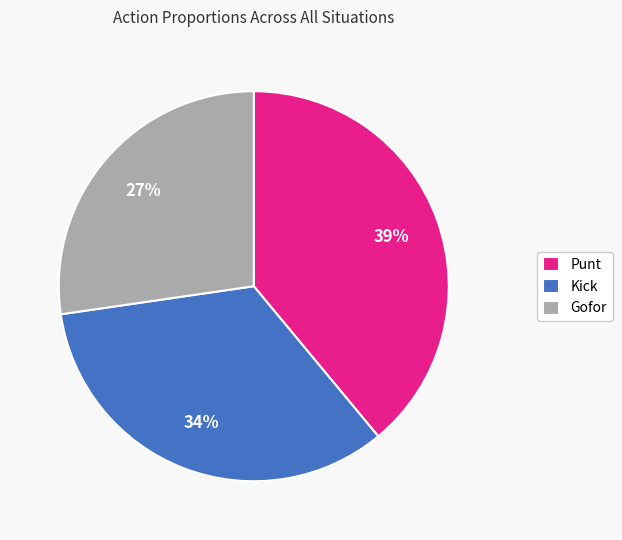

Rank the categories by value from highest to lowest.

Punt, Kick, Gofor